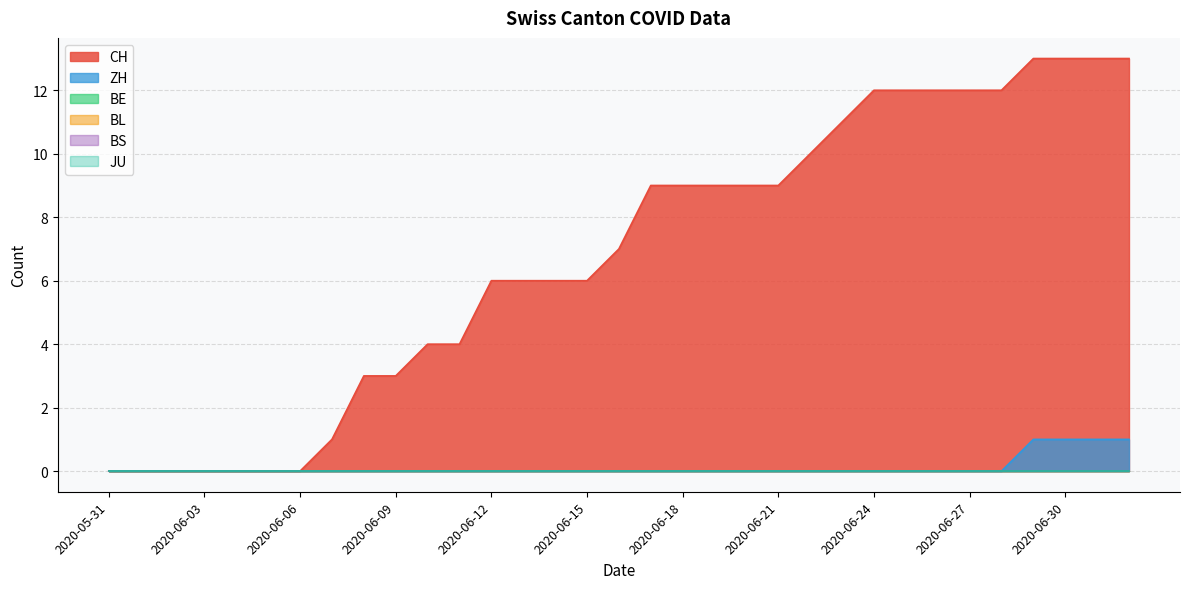

Rank the series at 2020-07-01 from lowest to highest value.

BE, BL, BS, JU, ZH, CH